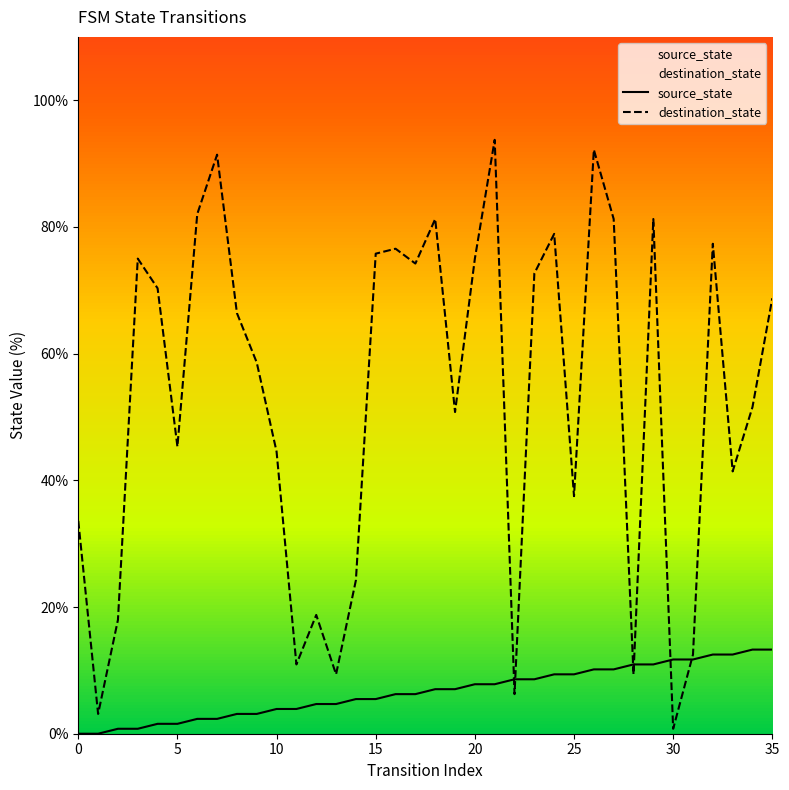

Rank the series by their maximum value, from highest to lowest.

destination_state, source_state